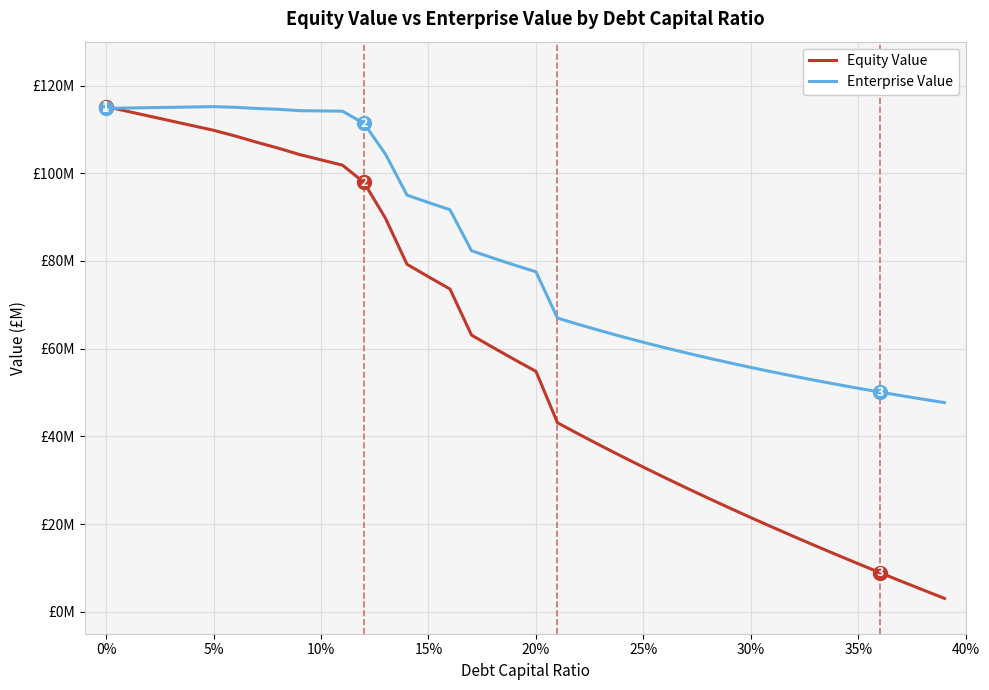

Does the chart display data point markers on the line(s)?

No